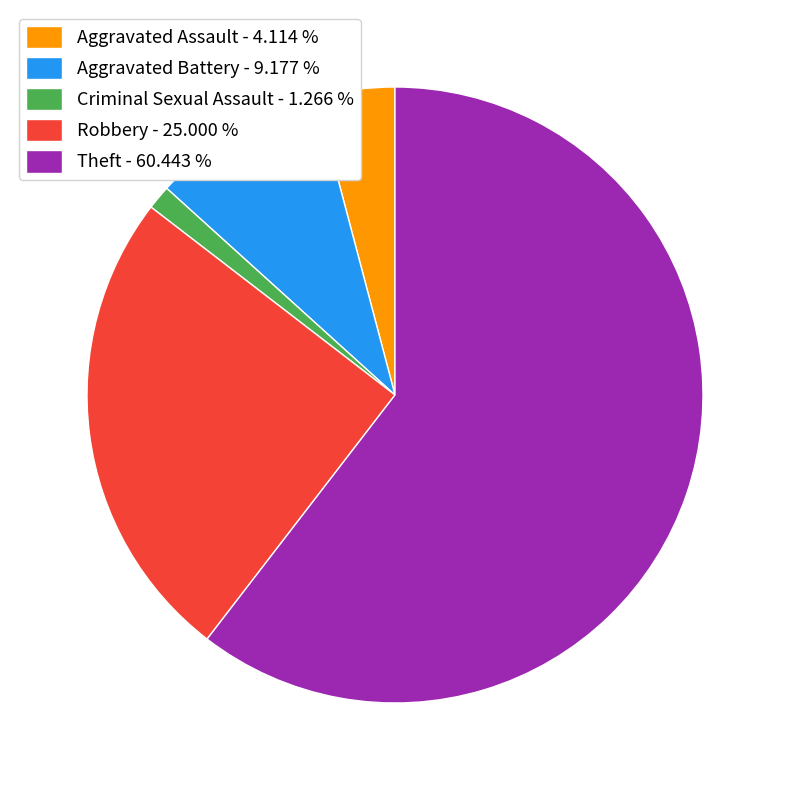

Between Aggravated Battery and Theft, which is larger?

Theft